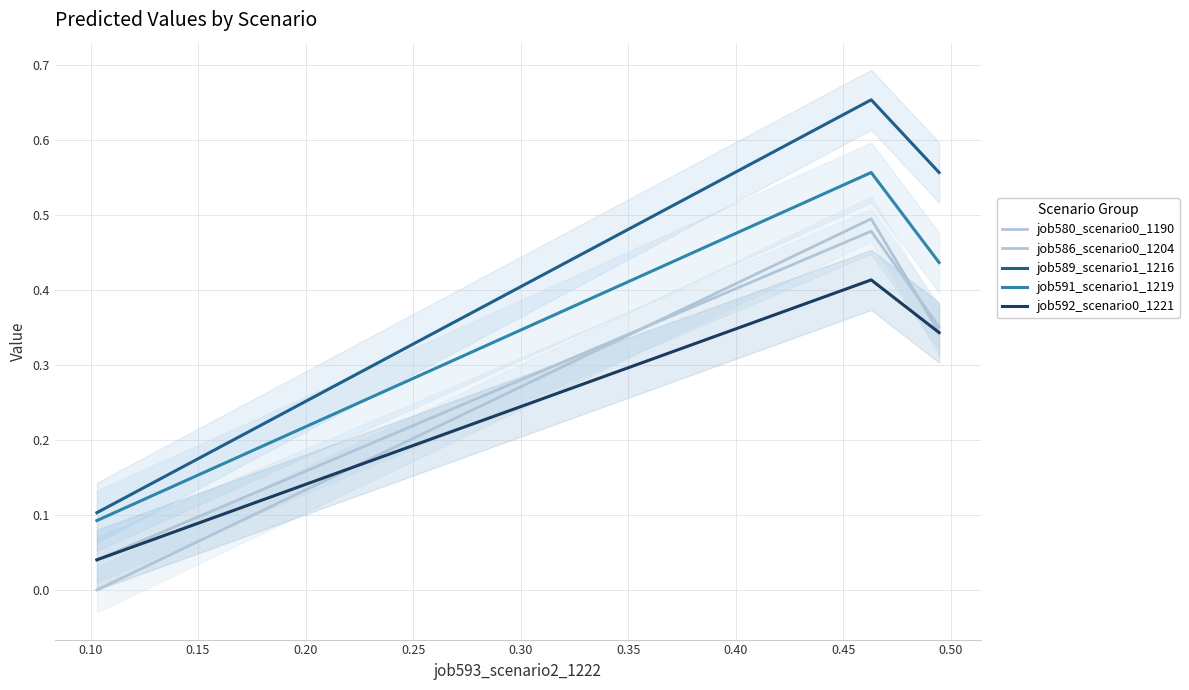

What is the greatest value displayed?

0.7